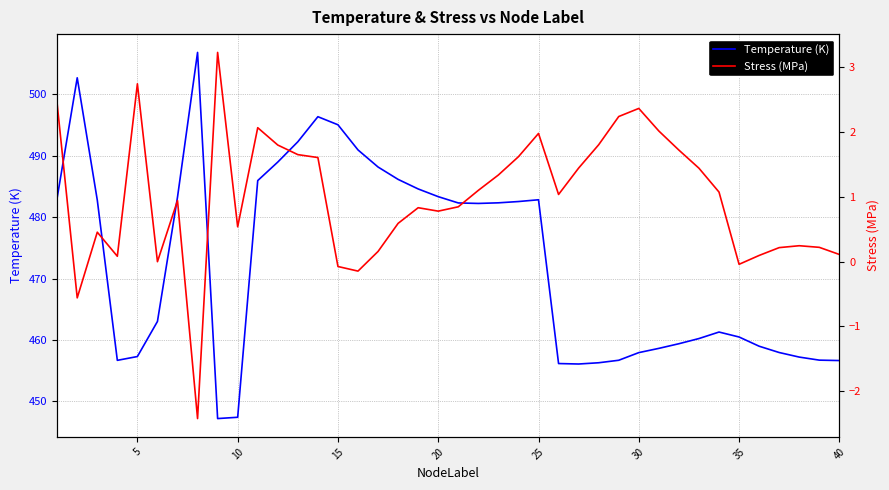

True or false: Temperature (K) has a value of 456.7 at 40.

True